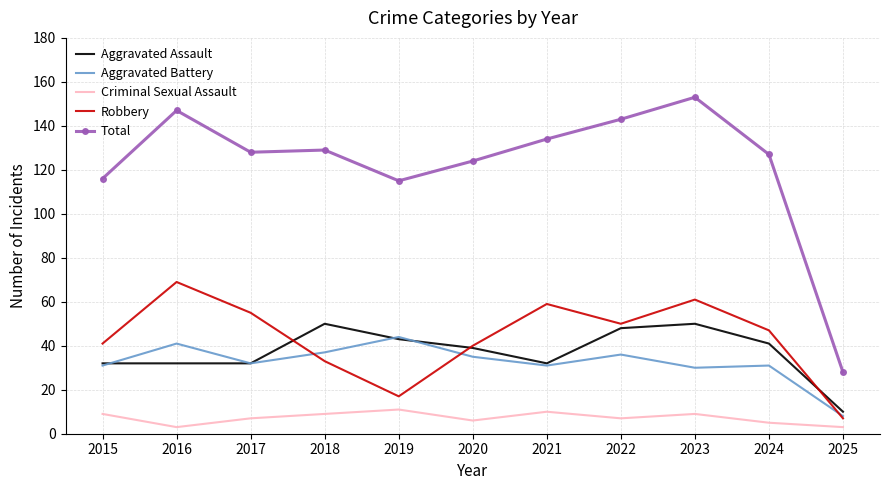

Reading left to right, extract all data points from this chart.

Aggravated Assault: 2015=32	2016=32	2017=32	2018=50	2019=43	2020=39	2021=32	2022=48	2023=50	2024=41	2025=10
Aggravated Battery: 2015=31	2016=41	2017=32	2018=37	2019=44	2020=35	2021=31	2022=36	2023=30	2024=31	2025=8
Criminal Sexual Assault: 2015=9	2016=3	2017=7	2018=9	2019=11	2020=6	2021=10	2022=7	2023=9	2024=5	2025=3
Robbery: 2015=41	2016=69	2017=55	2018=33	2019=17	2020=40	2021=59	2022=50	2023=61	2024=47	2025=7
Total: 2015=116	2016=147	2017=128	2018=129	2019=115	2020=124	2021=134	2022=143	2023=153	2024=127	2025=28